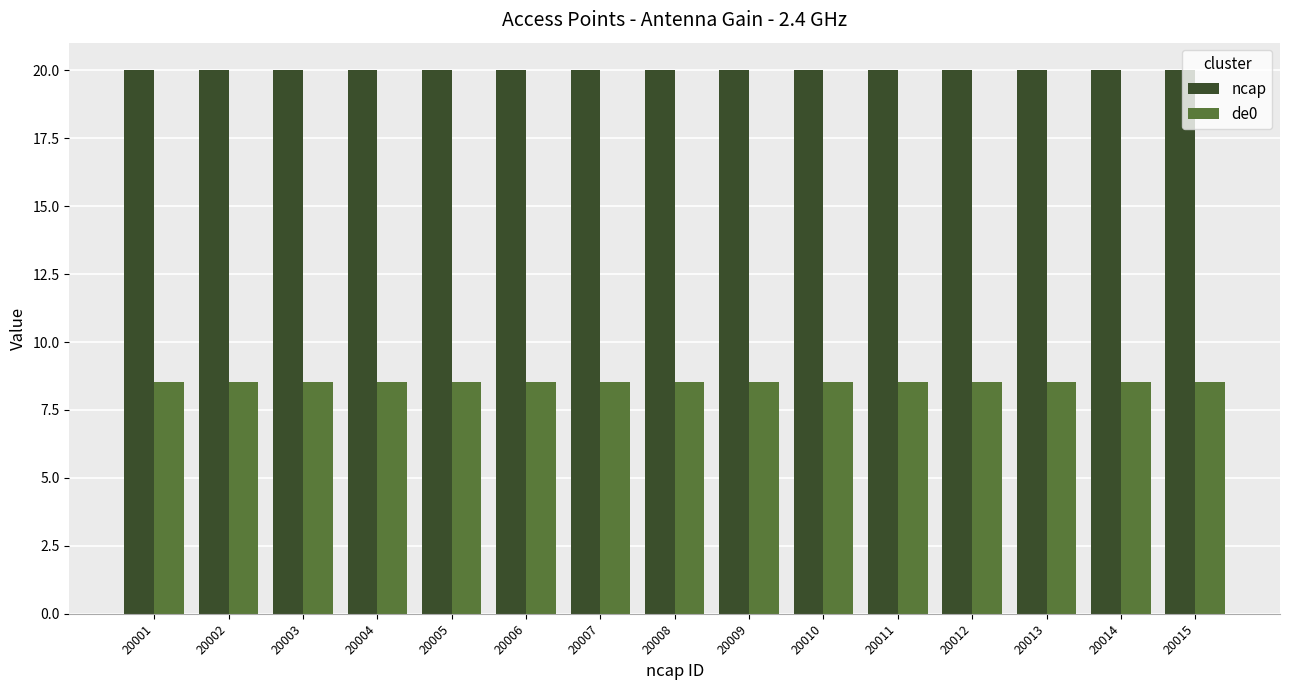

What is the value of the de0 bar at the 1st from the left?

8.5